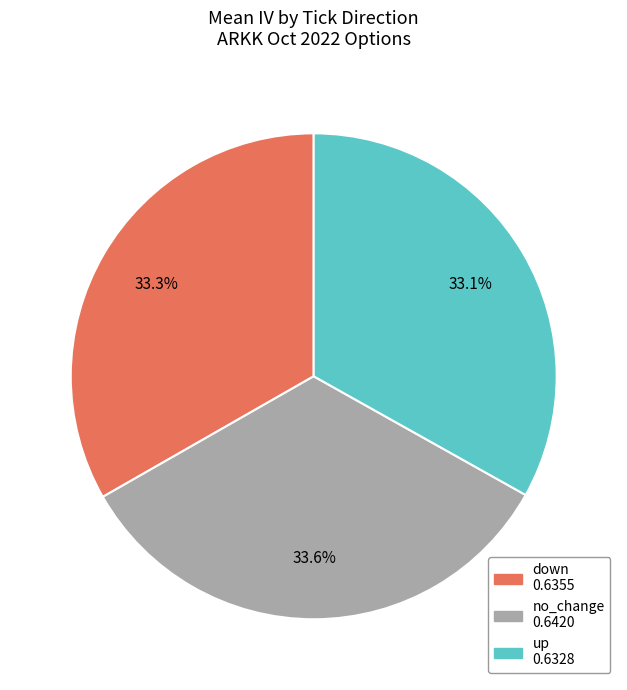

Which category has the biggest portion of the pie?

no_change